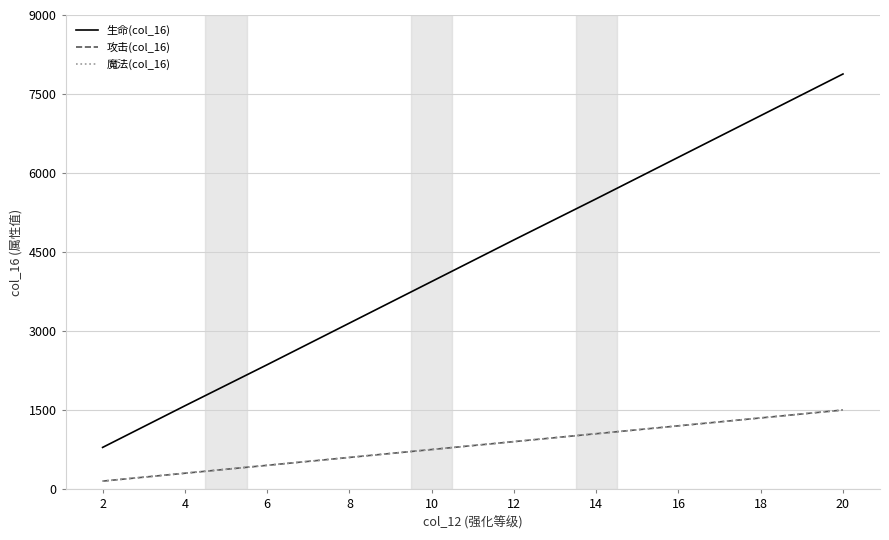

Does the chart have visible grid lines?

Yes